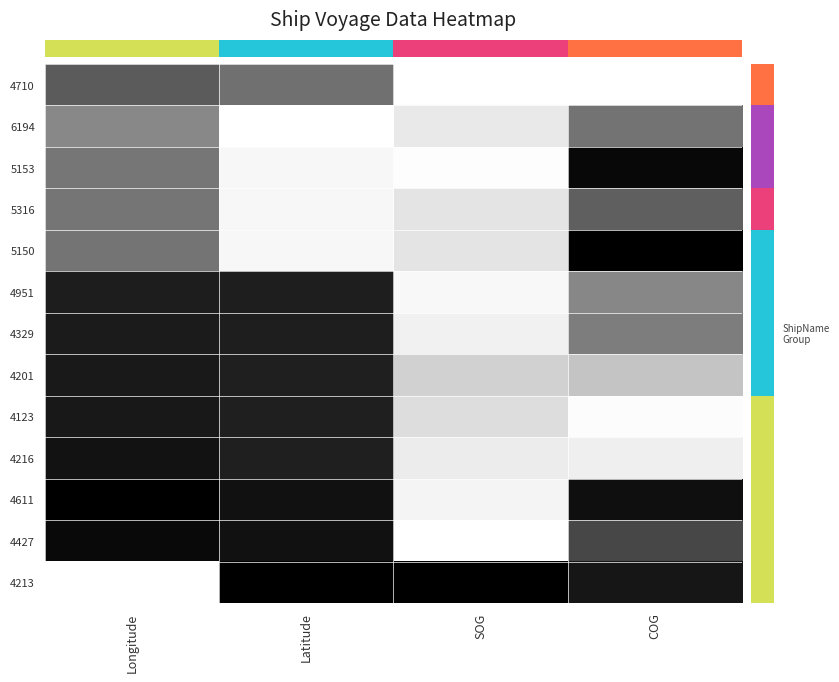

Rank the series by their maximum value, from highest to lowest.

5150, 4213, 4611, 5153, 4427, 4216, 4123, 4201, 4329, 4951, 4710, 5316, 6194